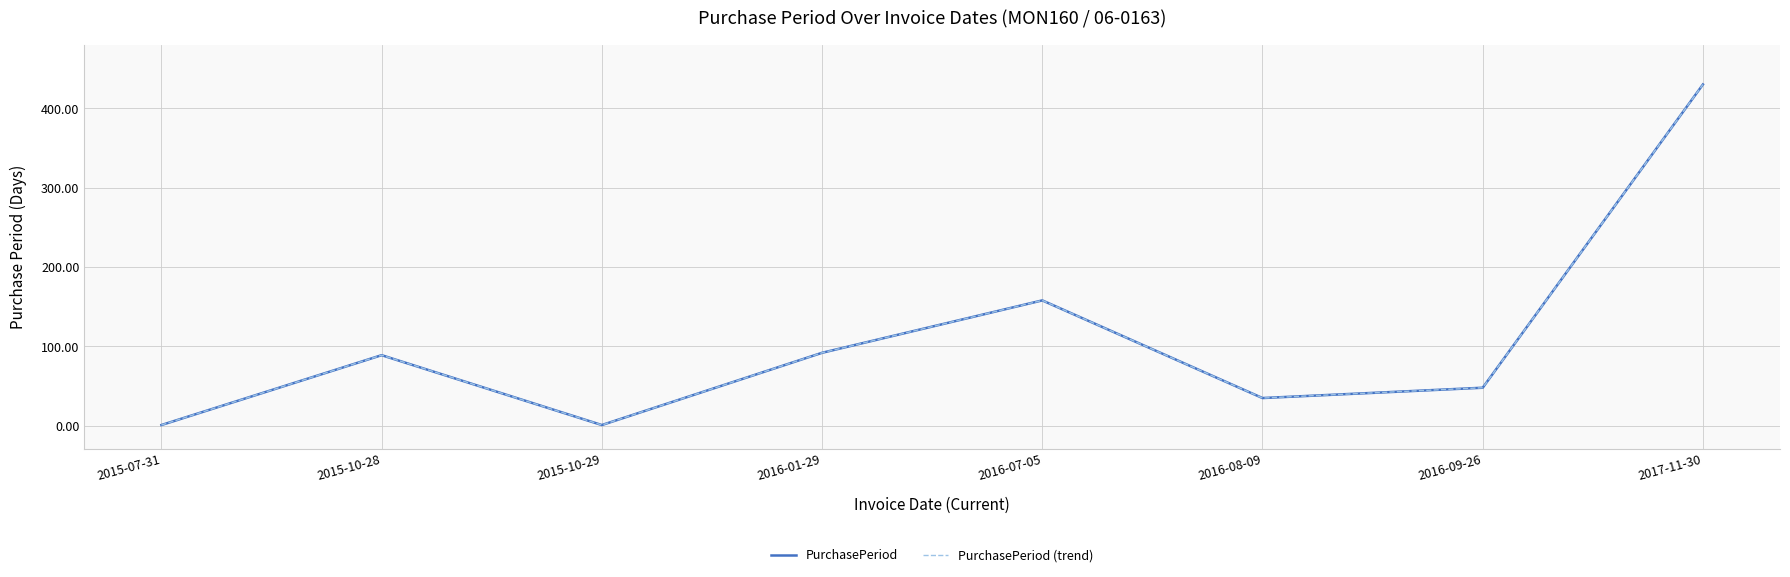

List the series in order of their peak value, lowest first.

PurchasePeriod, PurchasePeriod (trend)